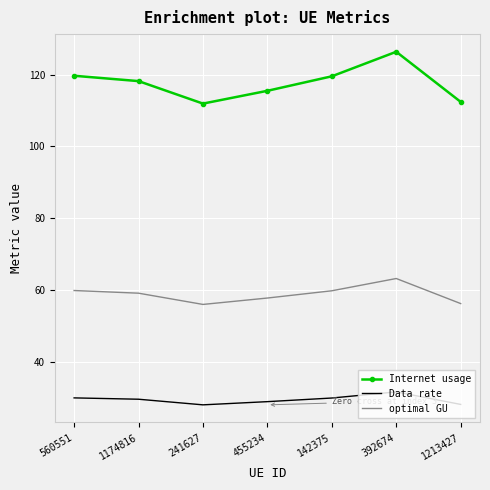

Which category has the highest value in the Internet usage series?

392674